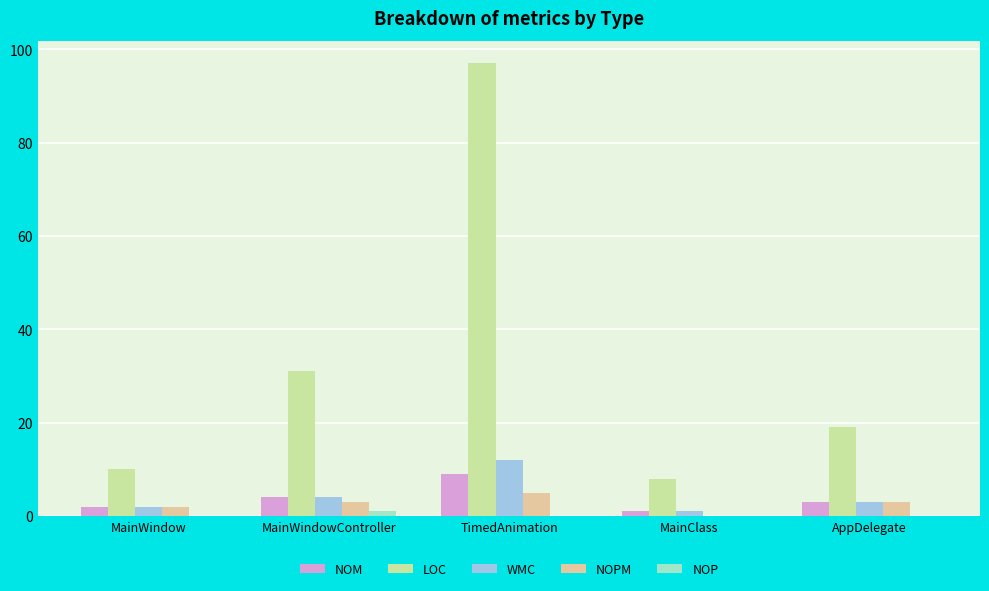

What is the approximate value of LOC at AppDelegate?

19